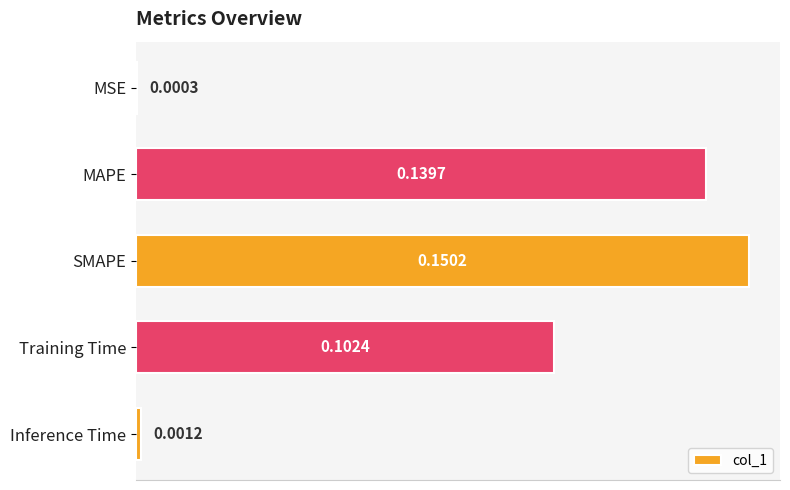

What is the sum of all values?

0.4